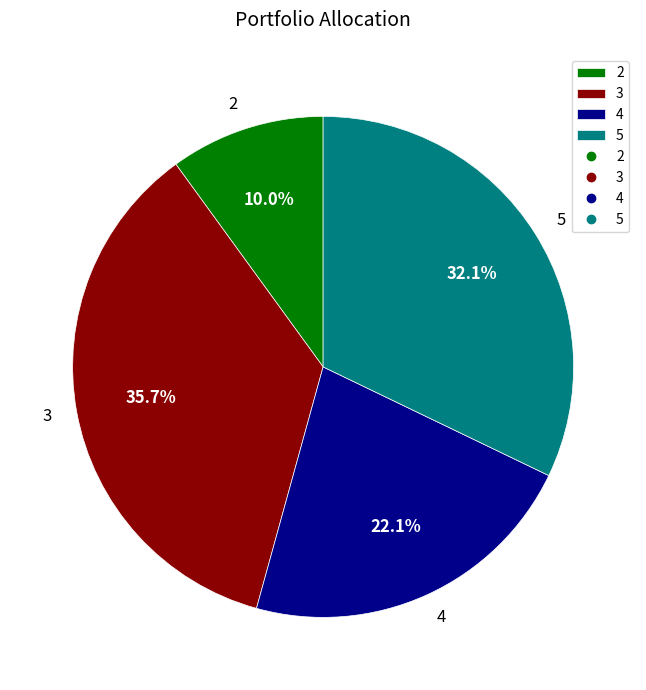

What is the largest slice in the pie chart?

3